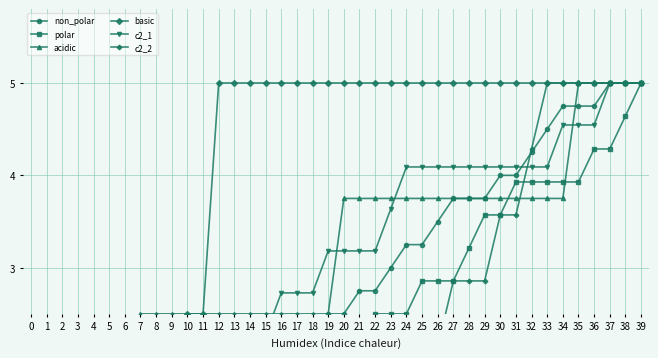

True or false: c2_1 and acidic intersect in this chart.

True